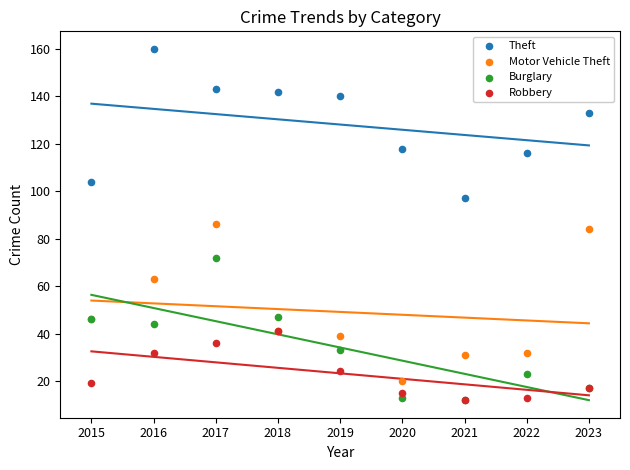

In the Theft series, what Y value is closest to 128?

133